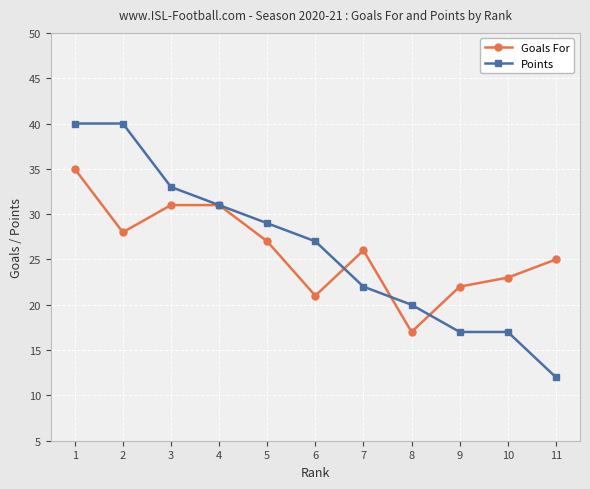

At which category does Goals For reach its first local valley?

2